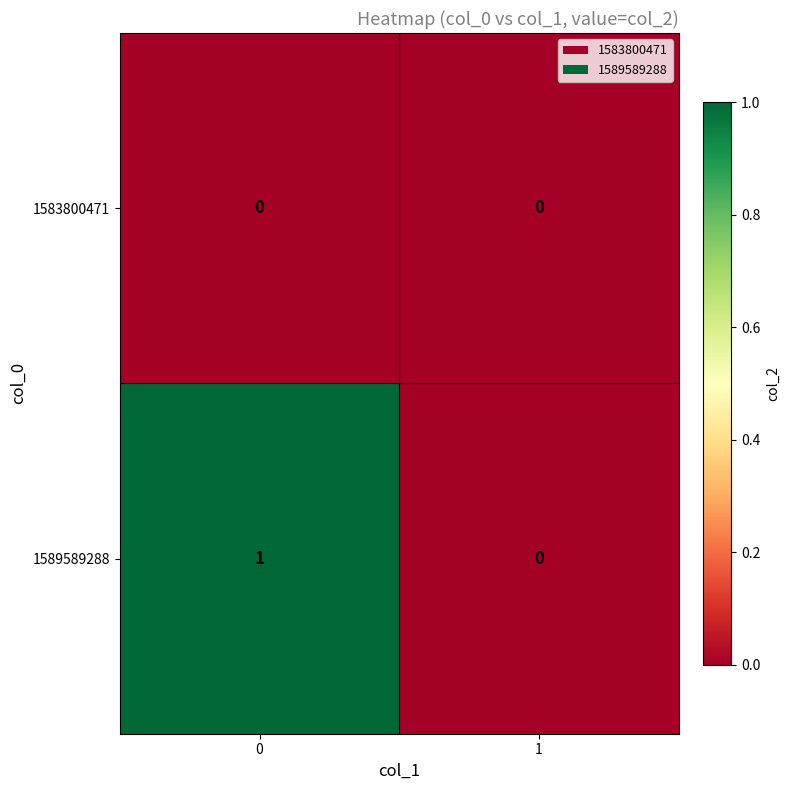

True or false: 1583800471 has a value of 0 at 0.

True